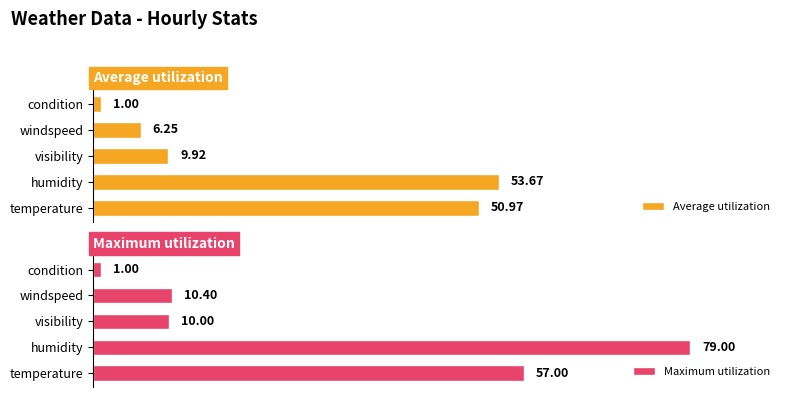

Is the value of Average utilization at temperature greater than the value of Maximum utilization at temperature?

No